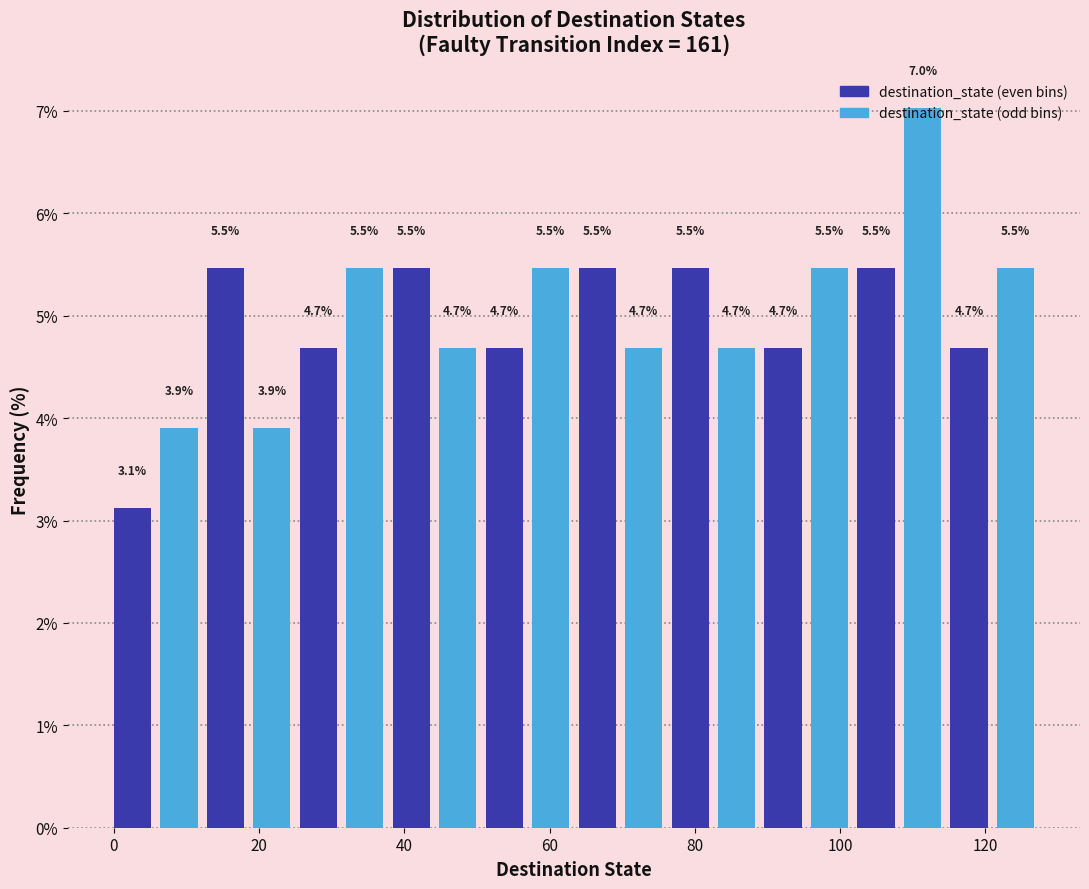

Around what value on the x-axis is the tallest bar? Give the approximate position of its centre, as read against the axis.

112